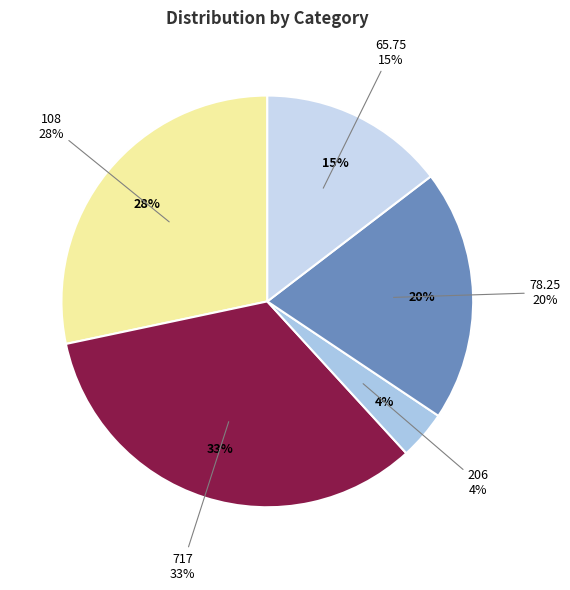

To the nearest percent, what is the average slice percentage?

20%